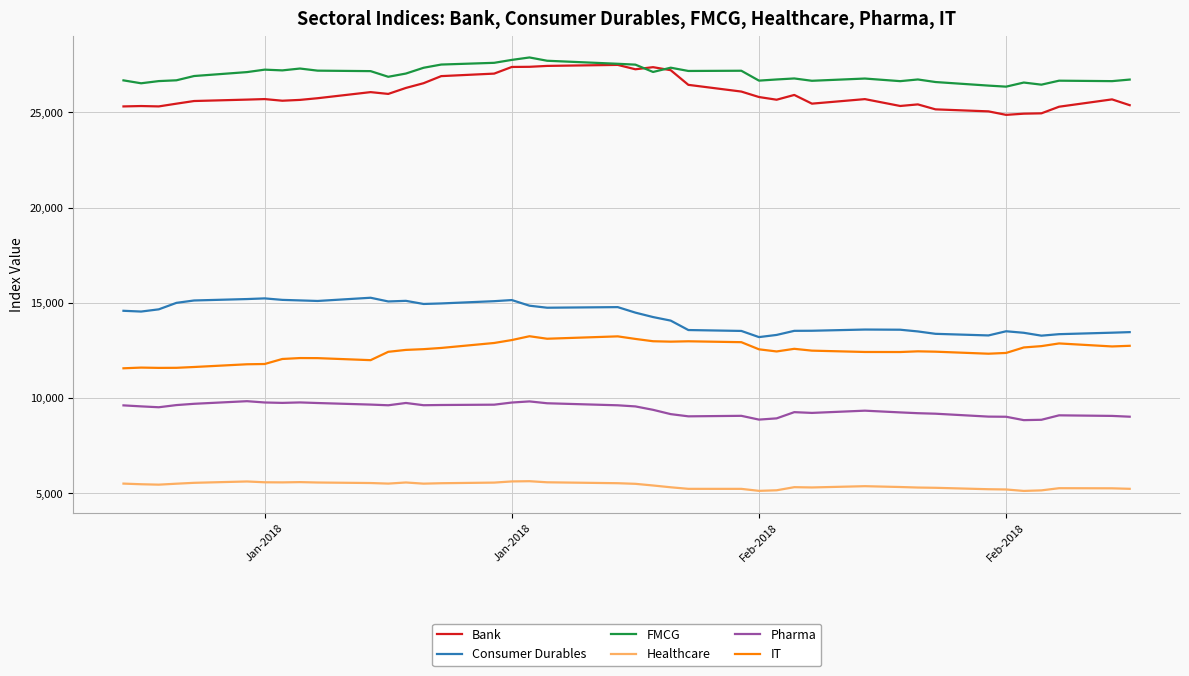

True or false: FMCG and IT intersect in this chart.

False